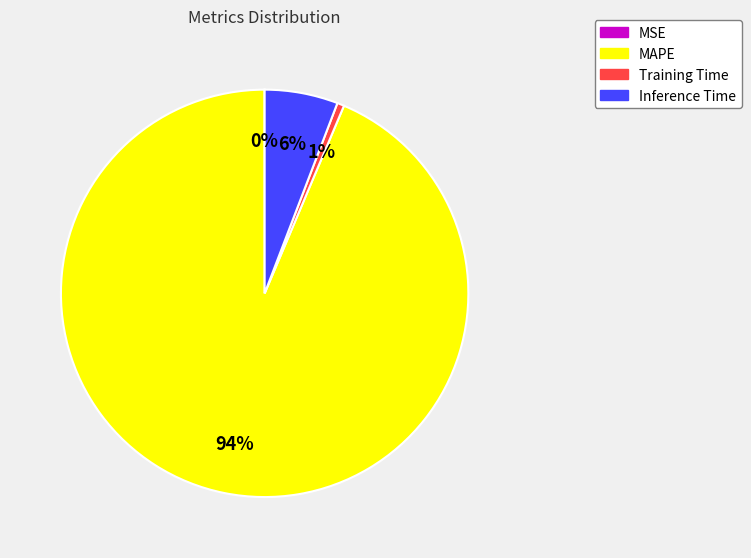

True or false: MAPE accounts for 86% of the total.

False